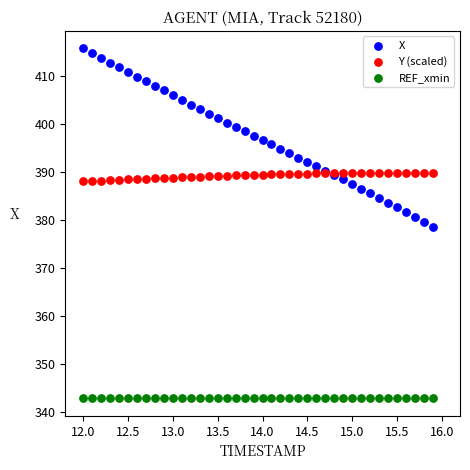

Which series reaches the maximum Y coordinate?

X